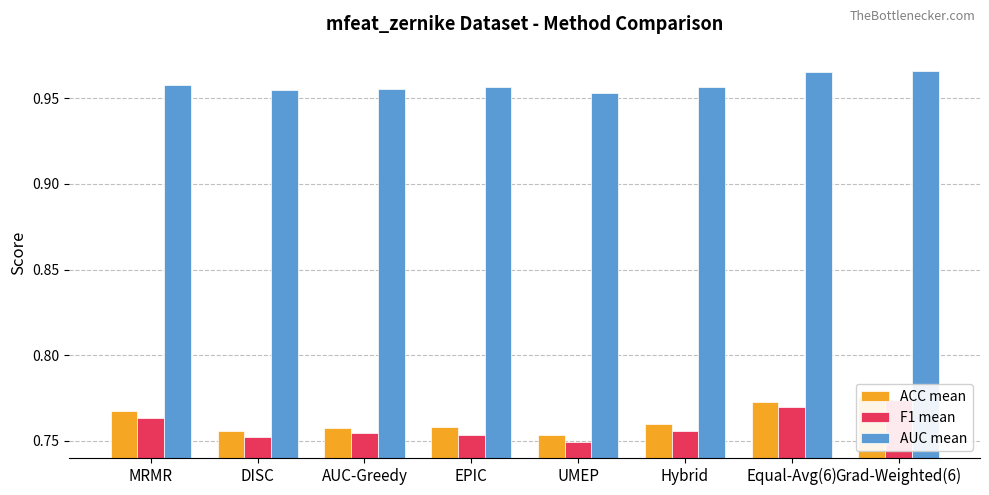

Does the chart contain any negative values?

No